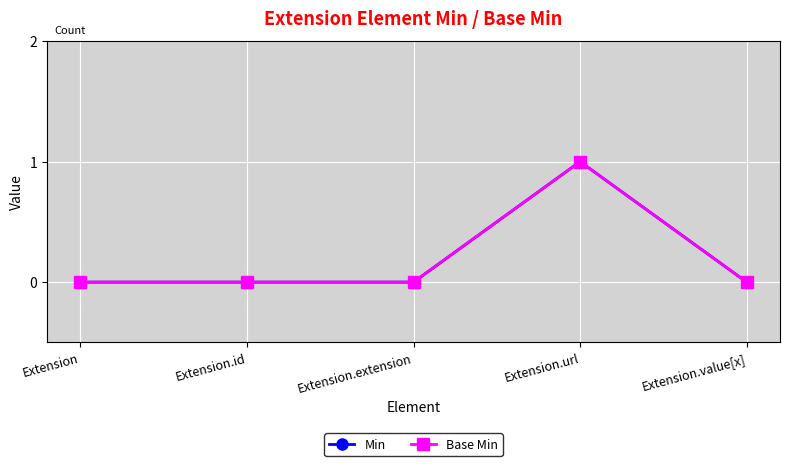

Is the value of Base Min at Extension.extension greater than the value of Min at Extension.value[x]?

No